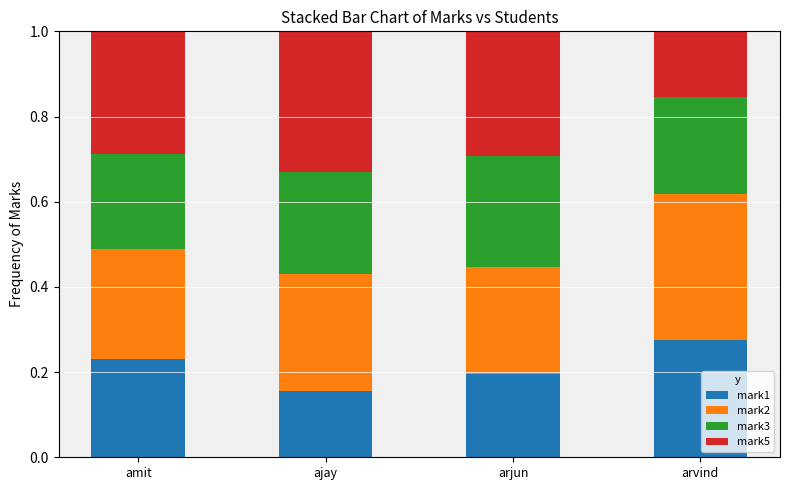

True or false: mark1 has a value of 0.3 at arvind.

True